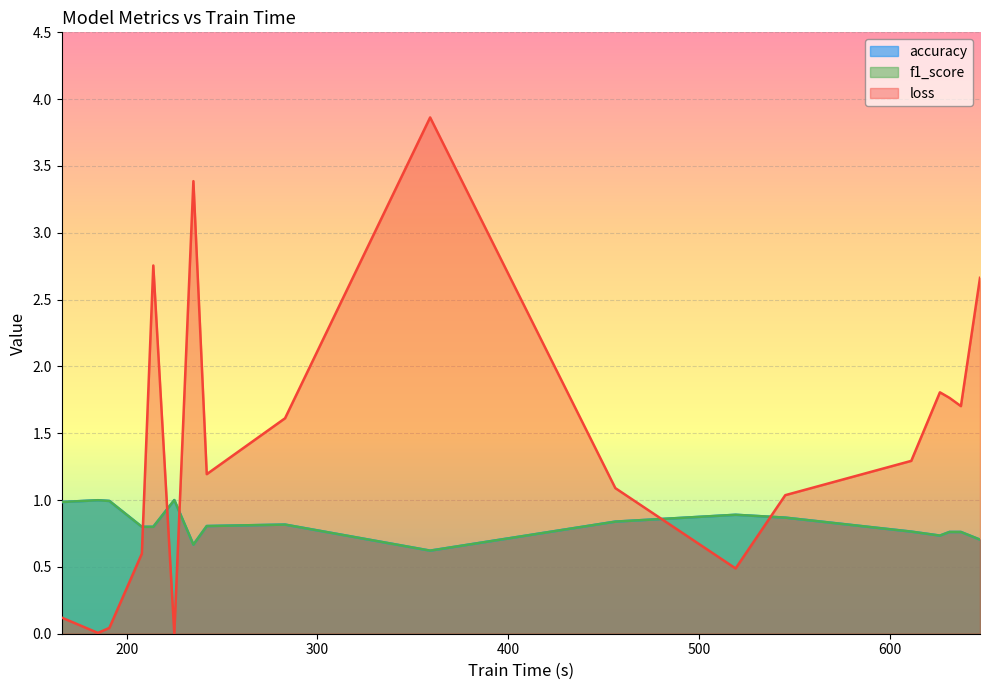

Which series has the largest total across all categories?

loss